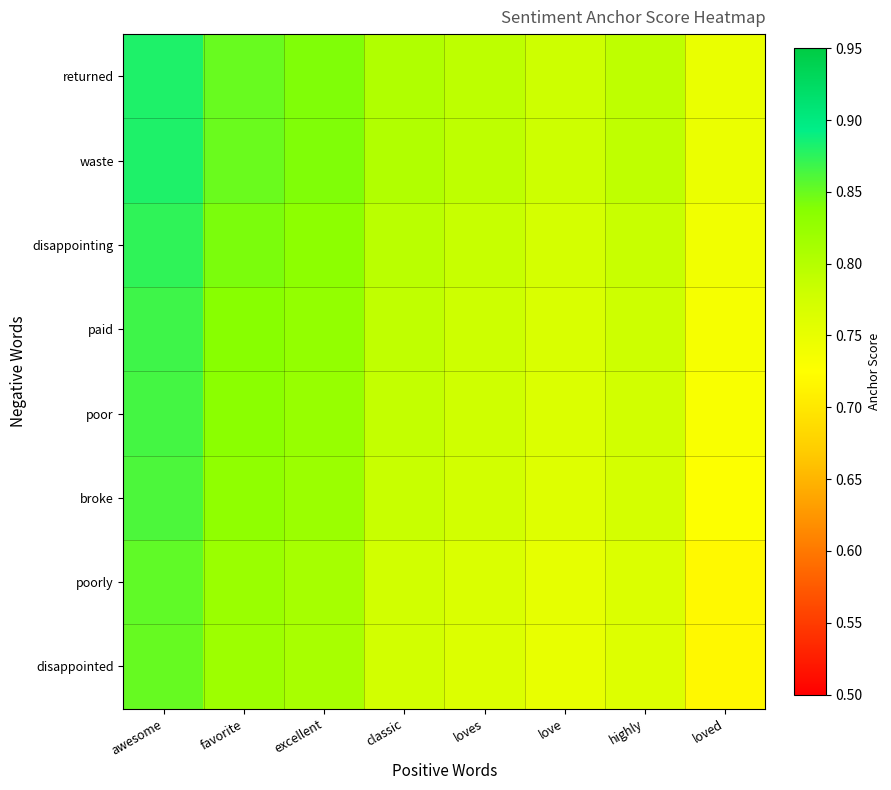

What is the minimum value shown in the chart?

0.7